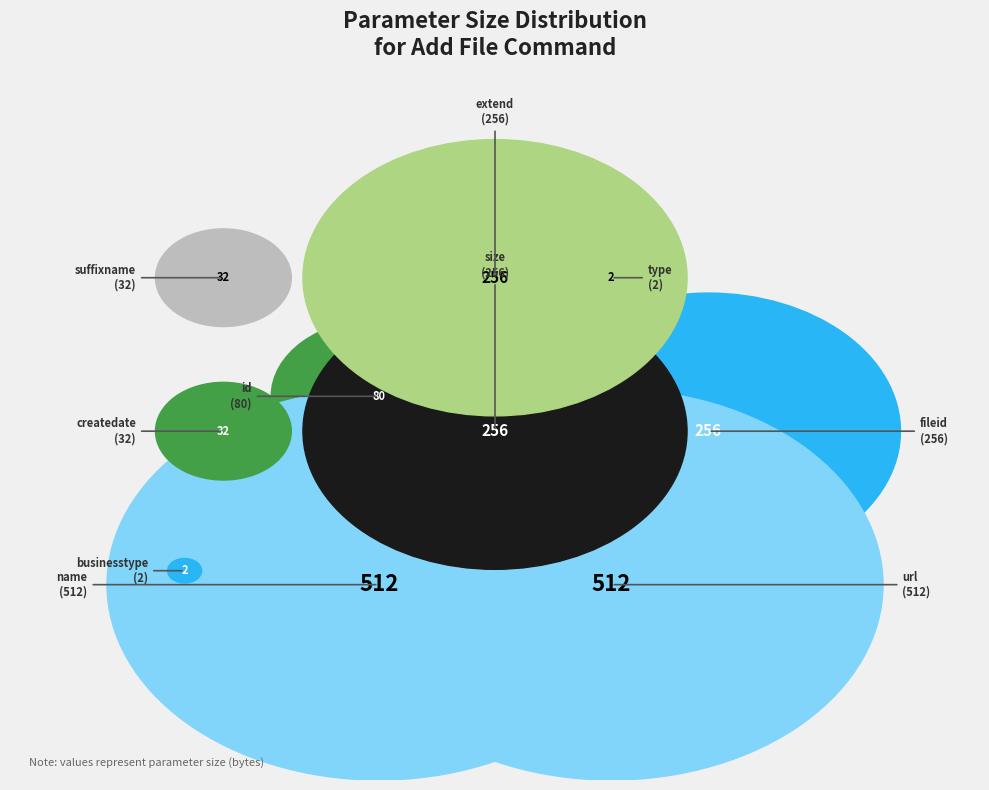

True or false: type accounts for 7% of the total.

False